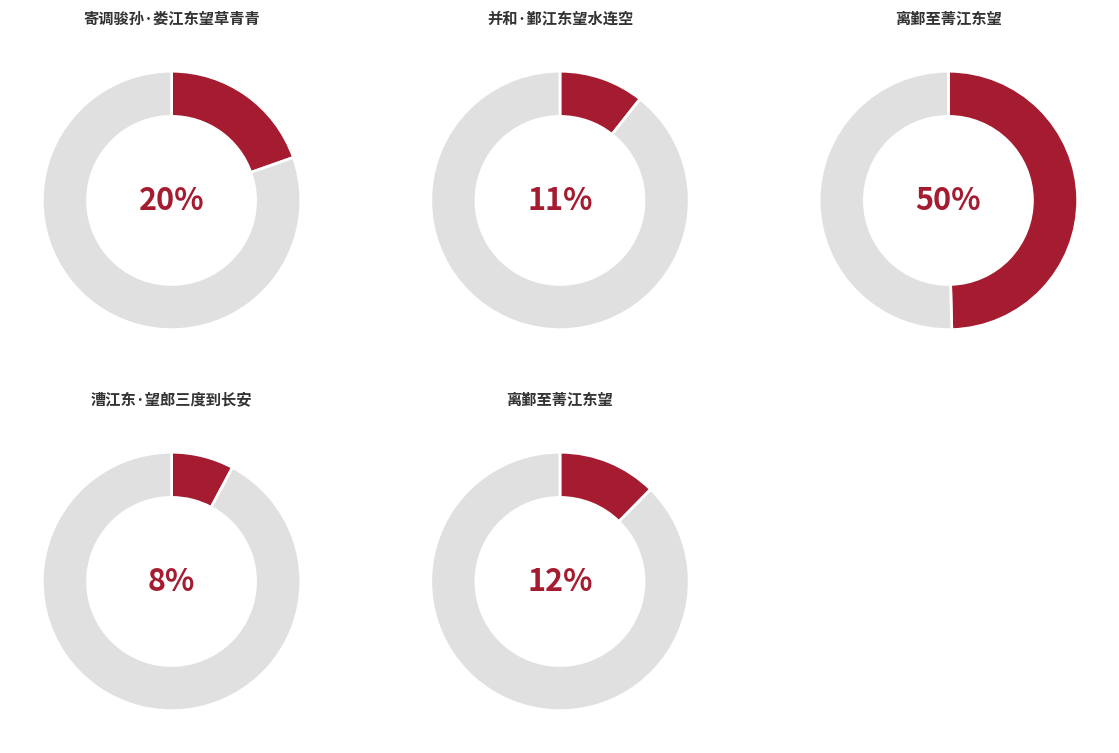

Rank the categories by value from lowest to highest.

漕江东·望郎三度到长安, 并和·鄞江东望水连空, 离鄞至菁江东望, 寄调骏孙·娄江东望草青青, 离鄞至菁江东望